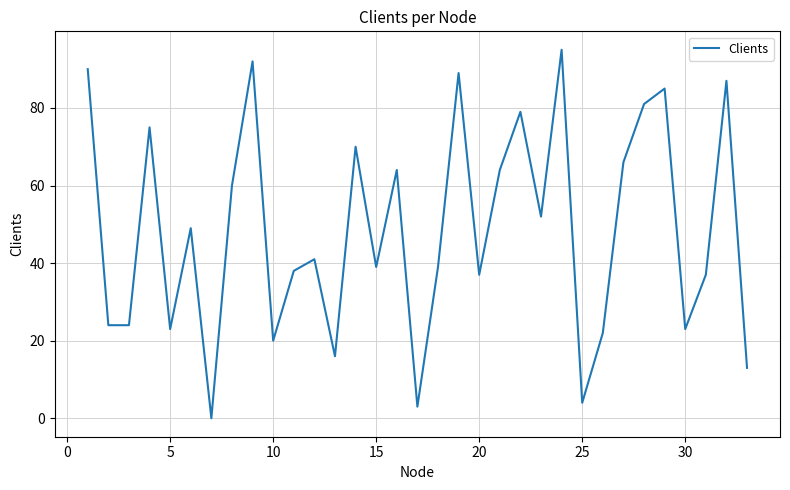

What is the difference between the maximum and minimum values?

95